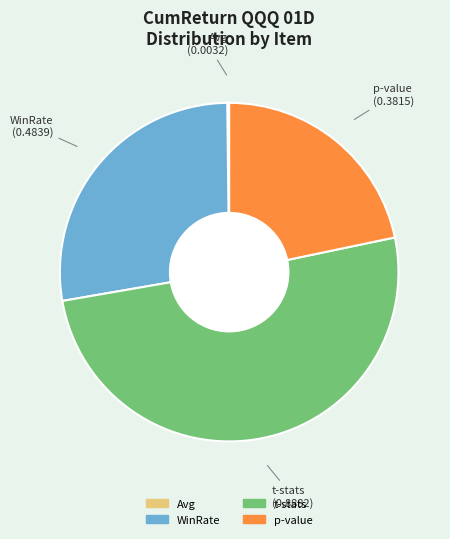

Which category accounts for the majority?

t-stats